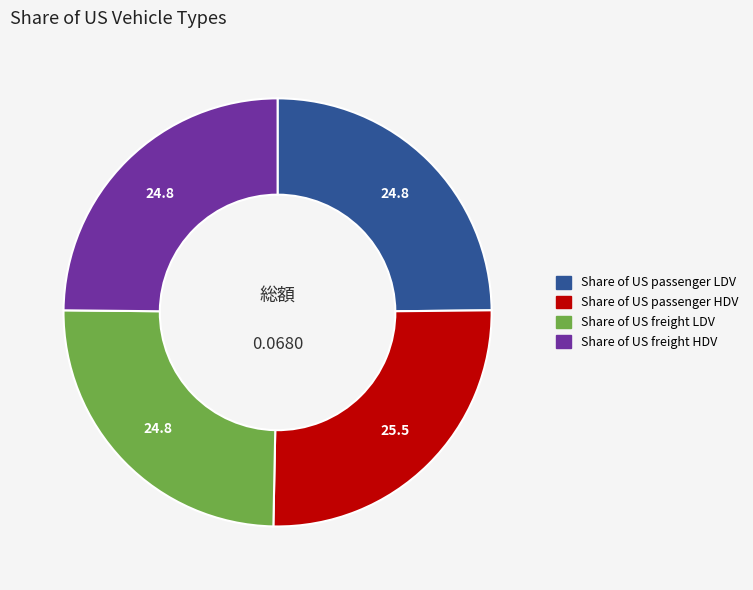

Which has a higher value, Share of US passenger HDV or Share of US freight LDV?

Share of US passenger HDV